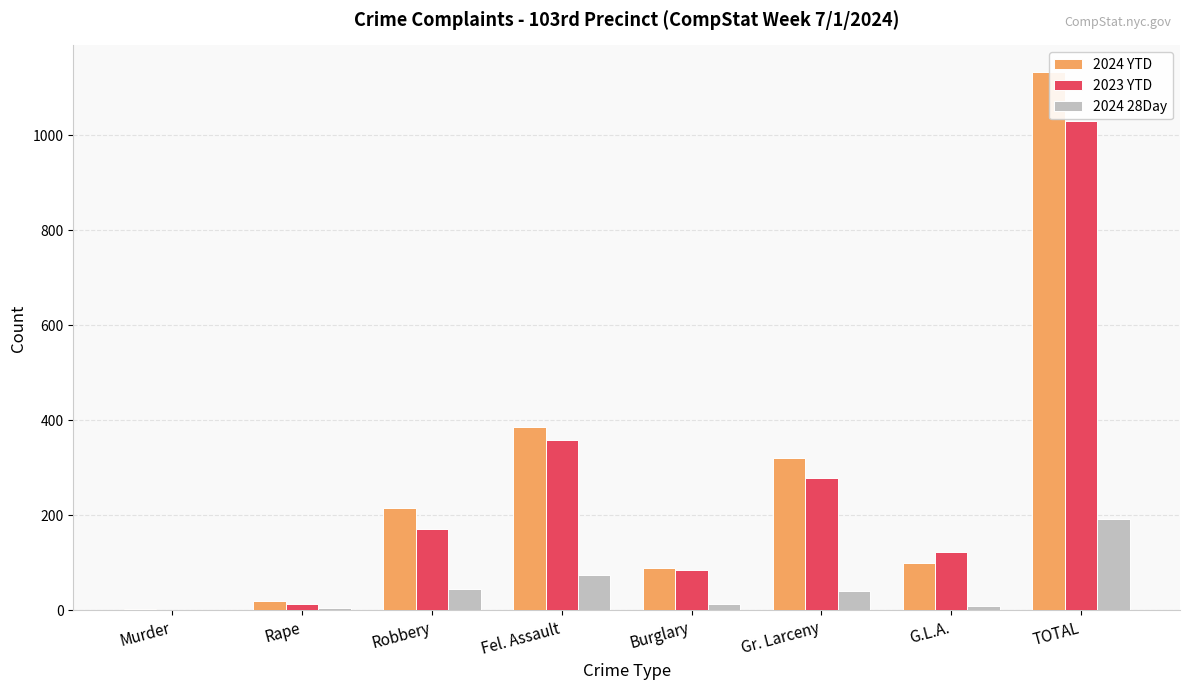

How many groups of bars are there?

8